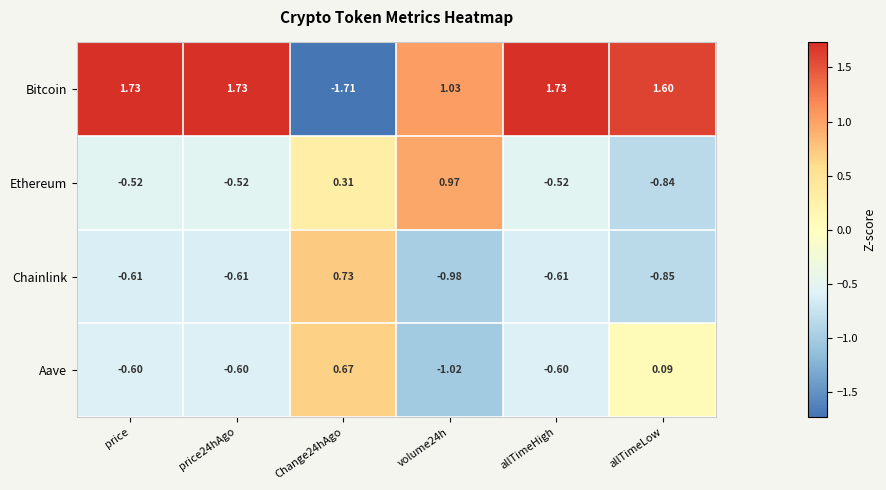

At allTimeLow, list the series in order from smallest to largest.

Chainlink, Ethereum, Aave, Bitcoin